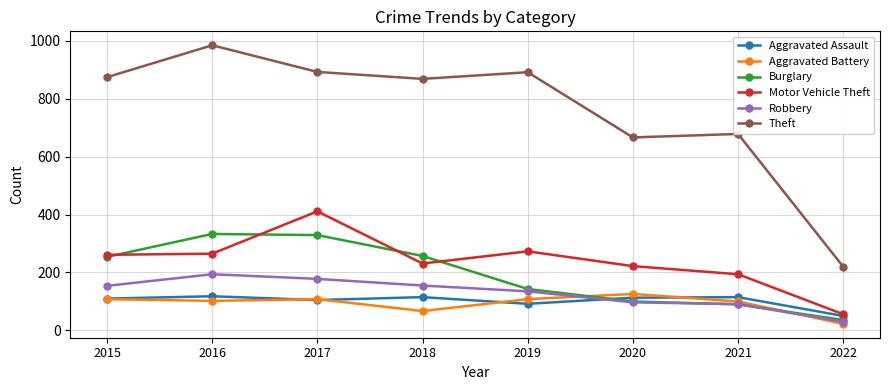

True or false: Burglary has more than 2 interior local peaks.

False